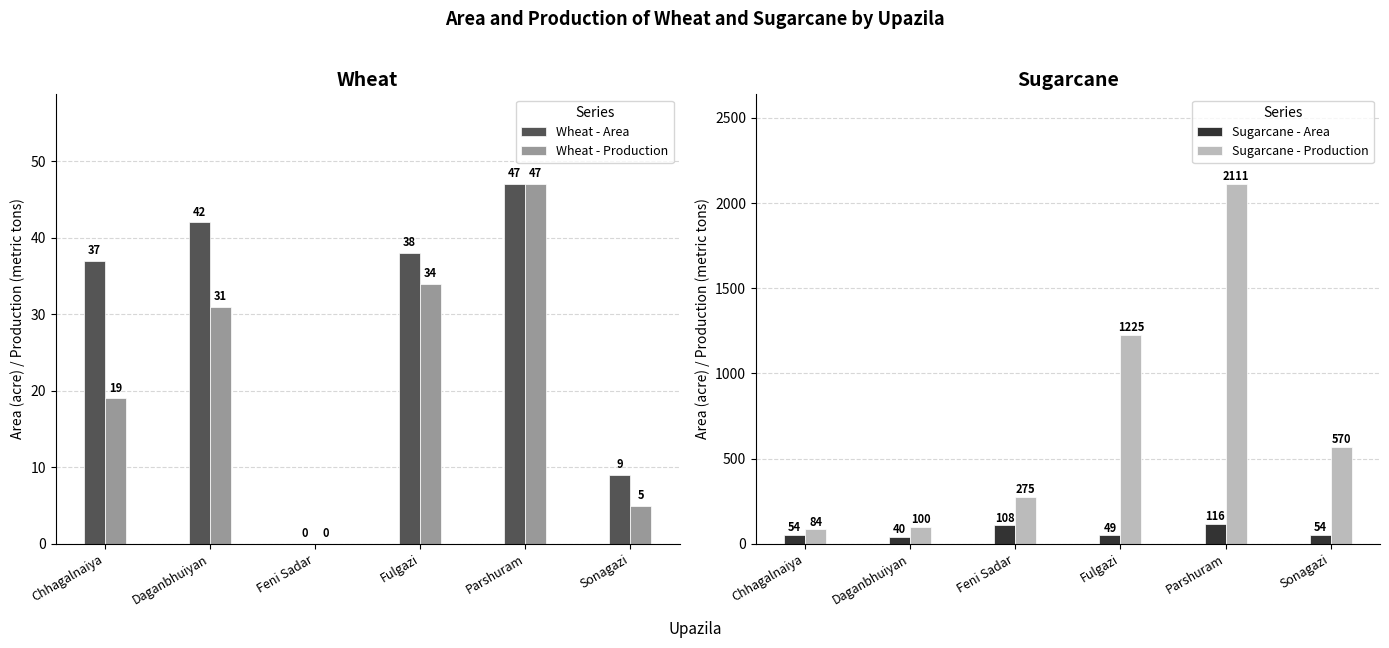

How many data points in Wheat - Area are less than 38?

3